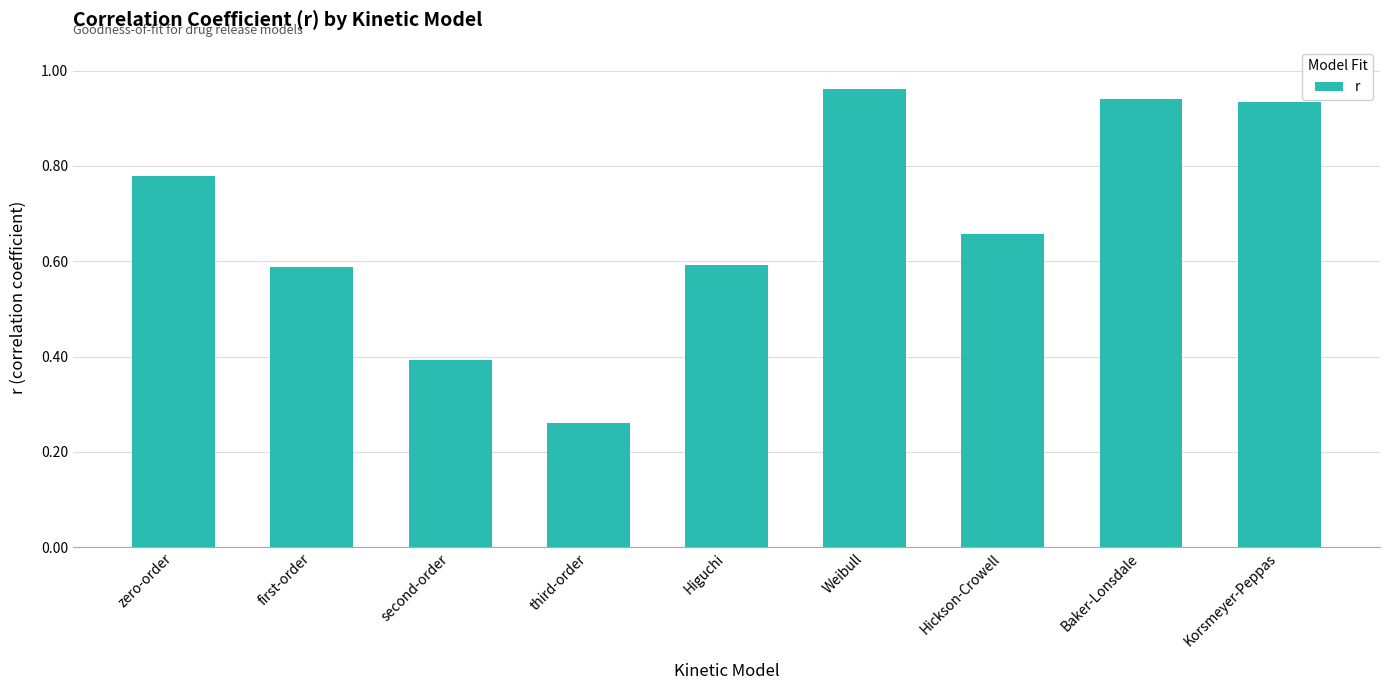

Does the chart contain stacked bars?

No